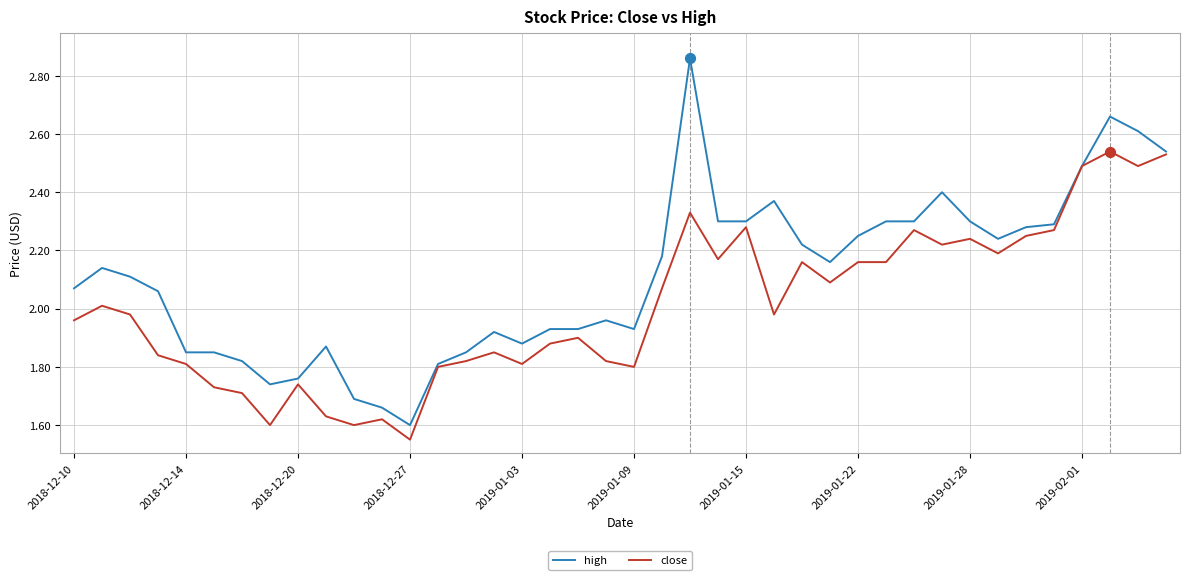

Which series has the largest total across all categories?

high